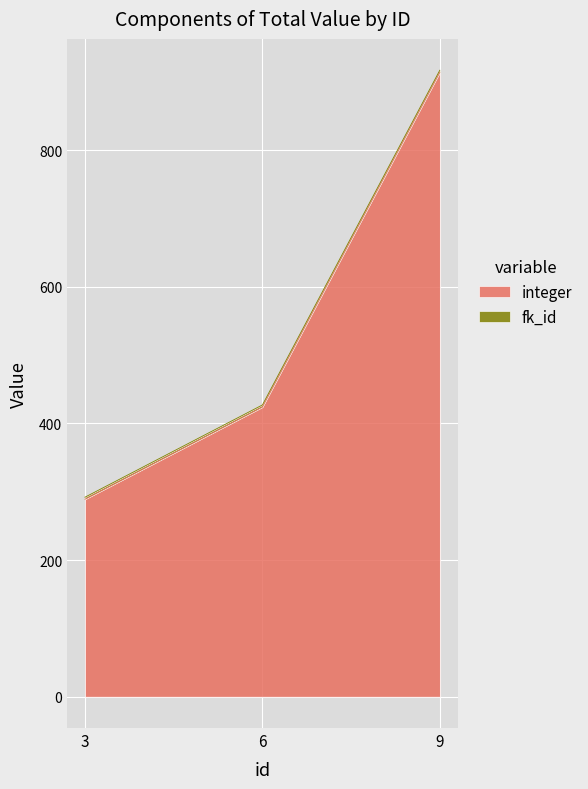

What is the smallest value displayed?

289